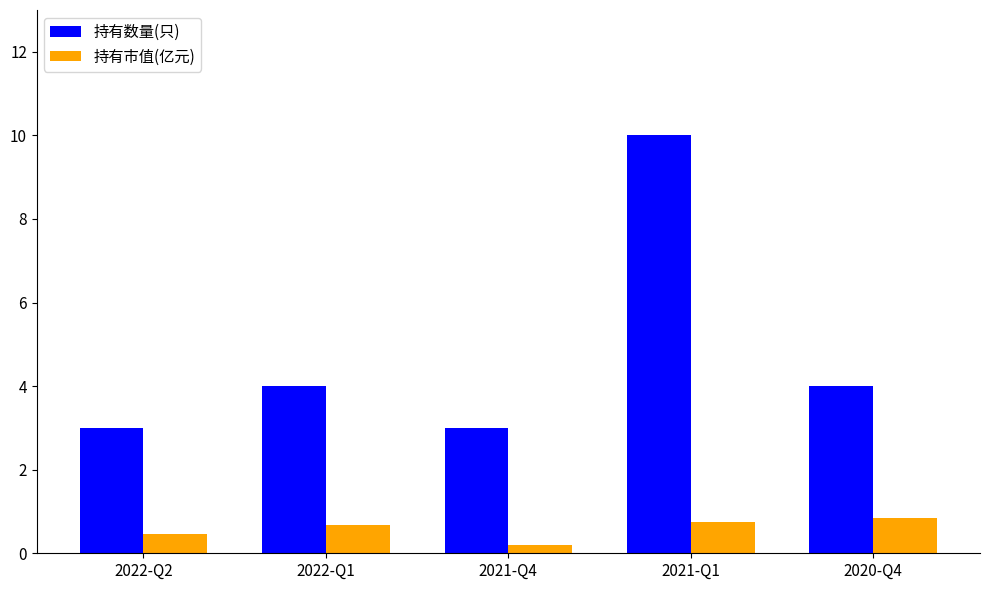

Which series changed the most between 2021-Q4 and 2020-Q4?

持有数量(只)